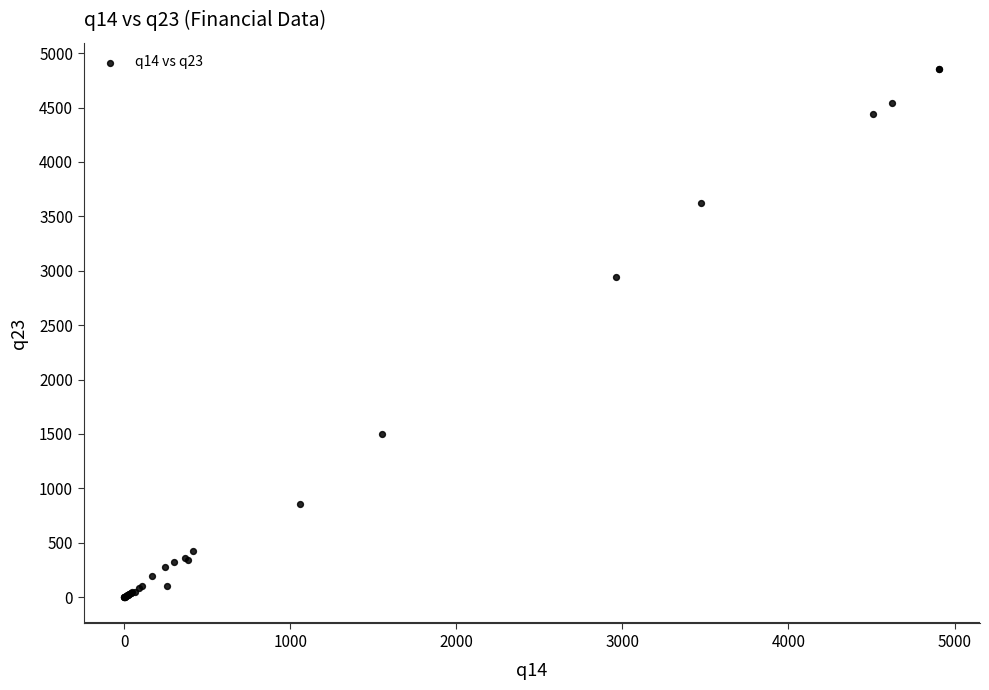

What Y value in the scatter plot is closest to 2426?

2942.2